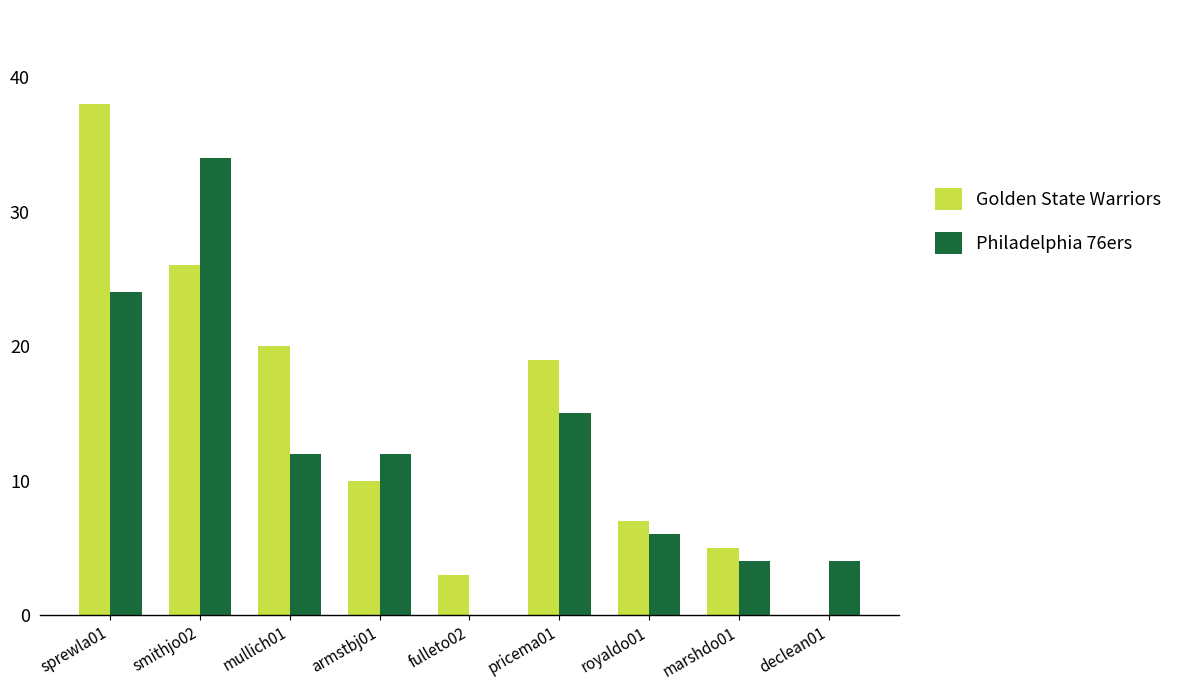

At which category is the sum across all series the highest?

sprewla01